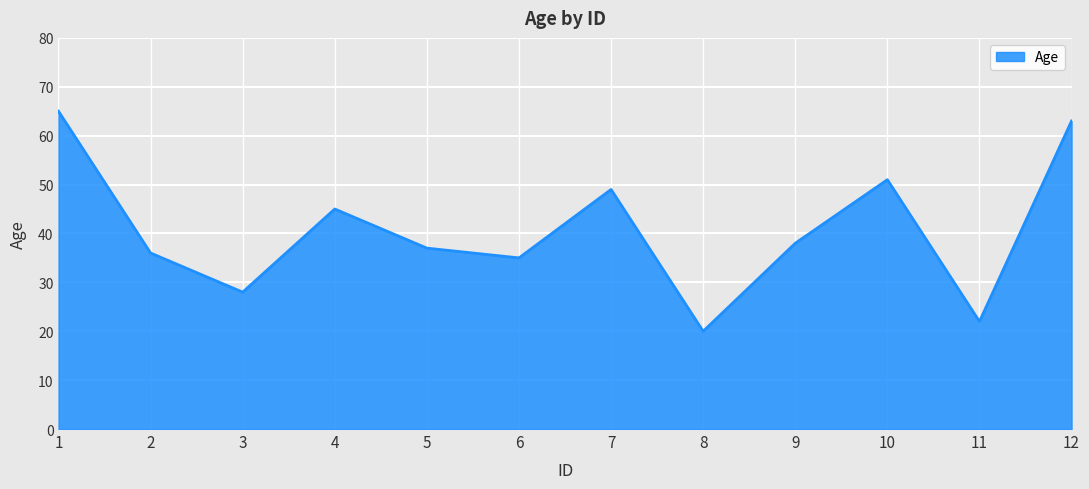

Rank the categories by value from lowest to highest.

8, 11, 3, 6, 2, 5, 9, 4, 7, 10, 12, 1